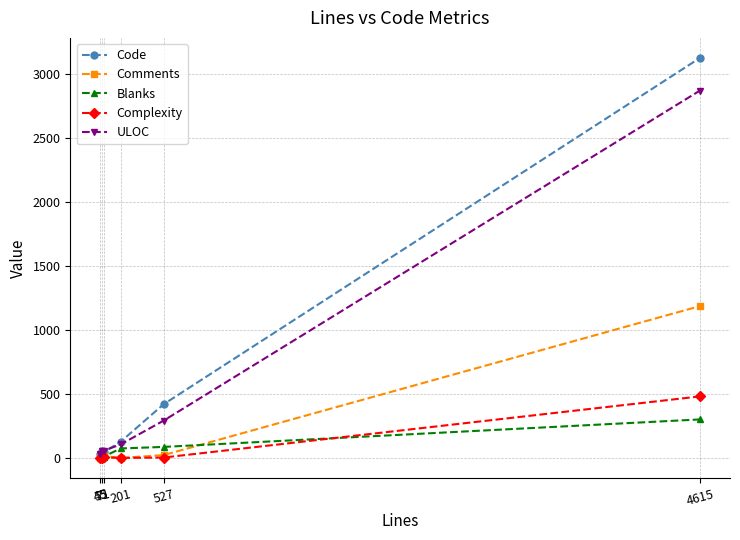

What are all the series names shown in the legend?

Code, Comments, Blanks, Complexity, ULOC